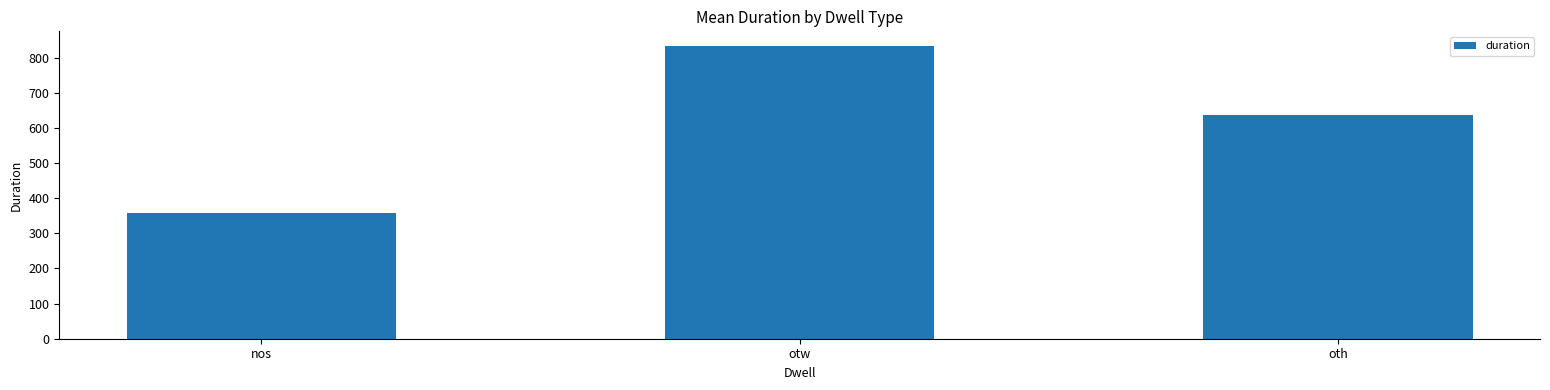

List the labels in order of value, largest first.

otw, oth, nos